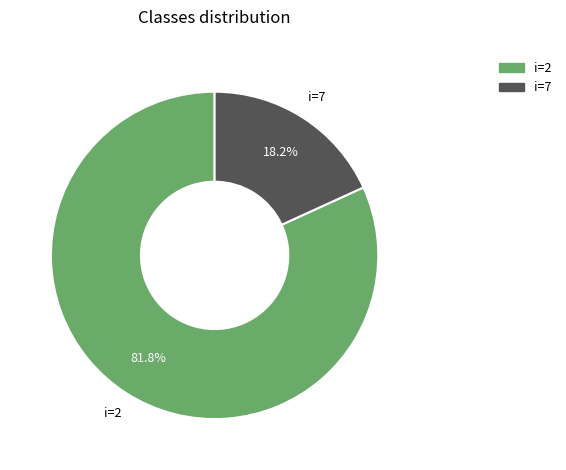

Is there a majority slice in this chart?

Yes